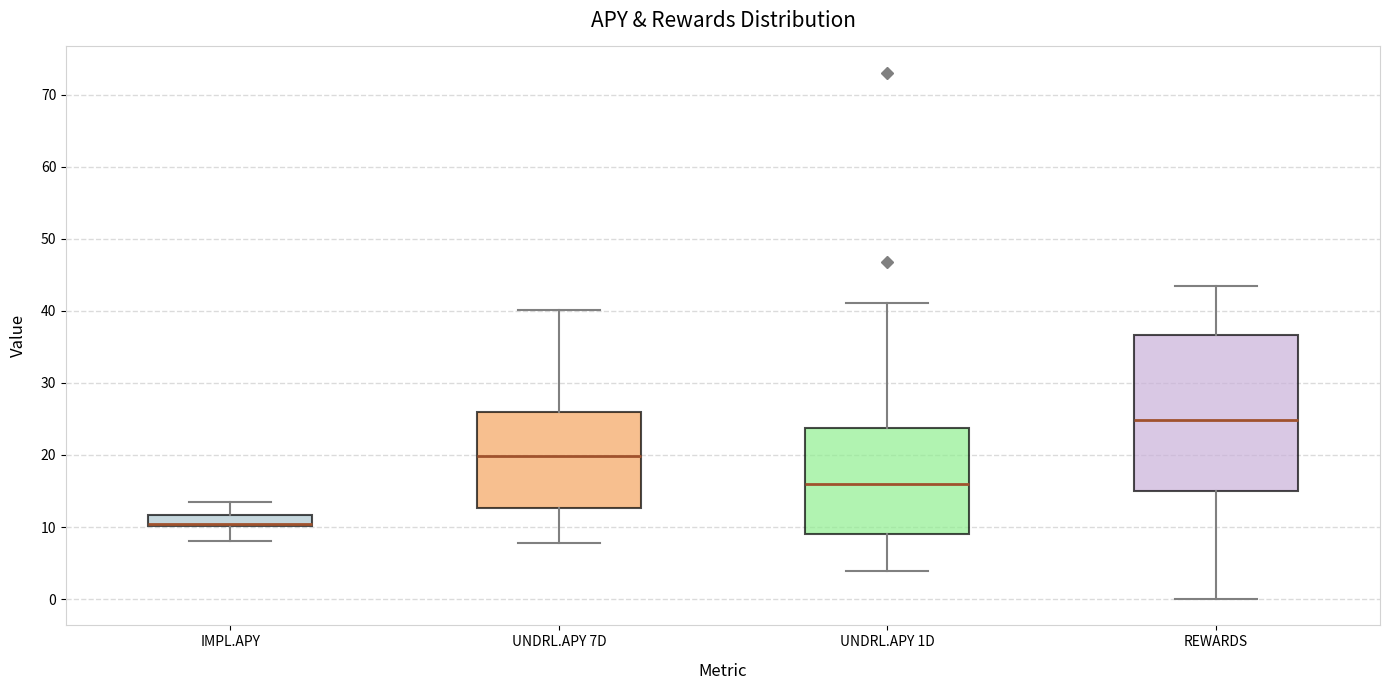

Where does the lower whisker of the box for IMPL.APY end on the y-axis? The values are not printed on the chart, so give them approximately, as read against the axis.

8